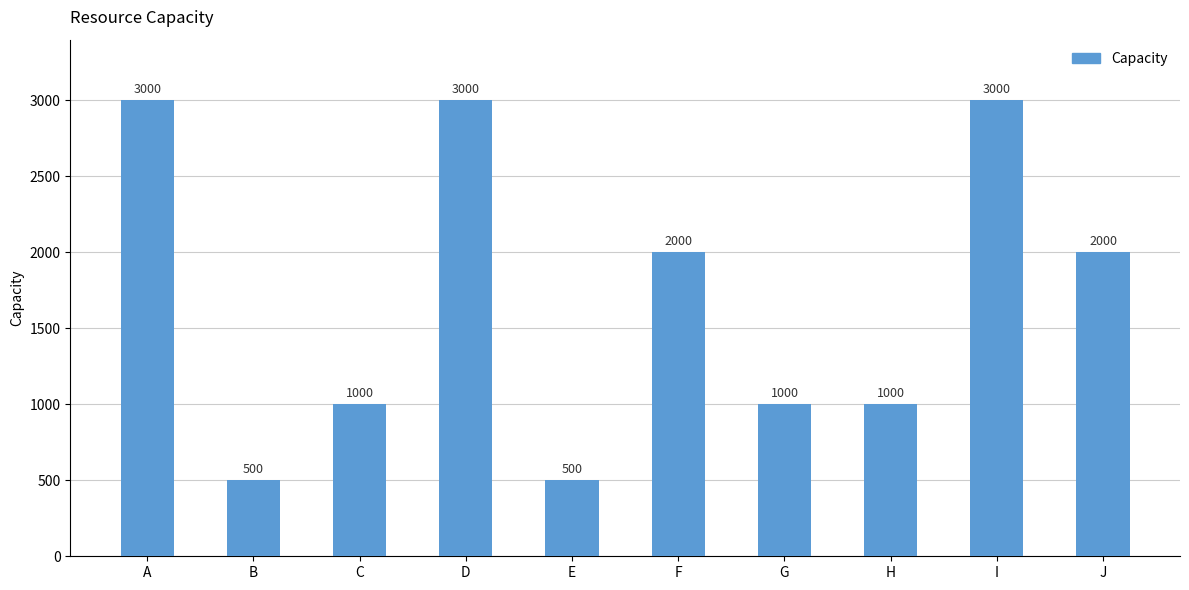

What is the sum of the values at J and C?

3000